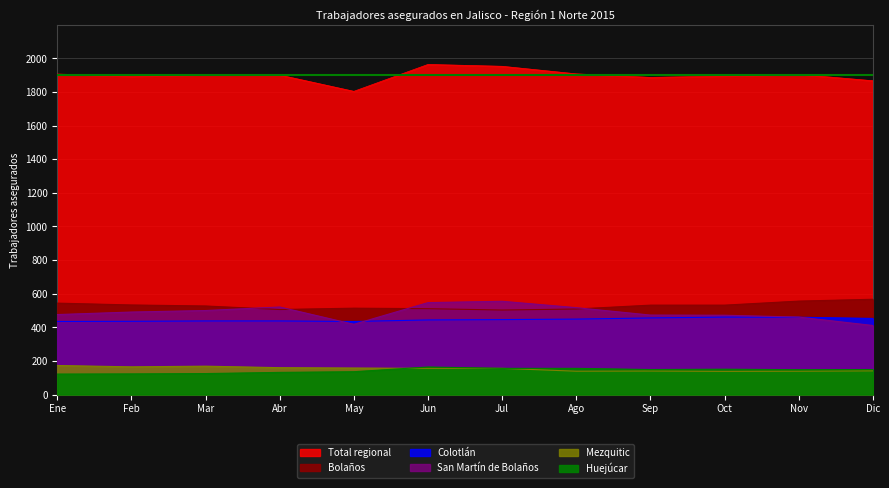

List the series in order of their peak value, lowest first.

Huejúcar, Mezquitic, Colotlán, San Martín de Bolaños, Bolaños, Total regional